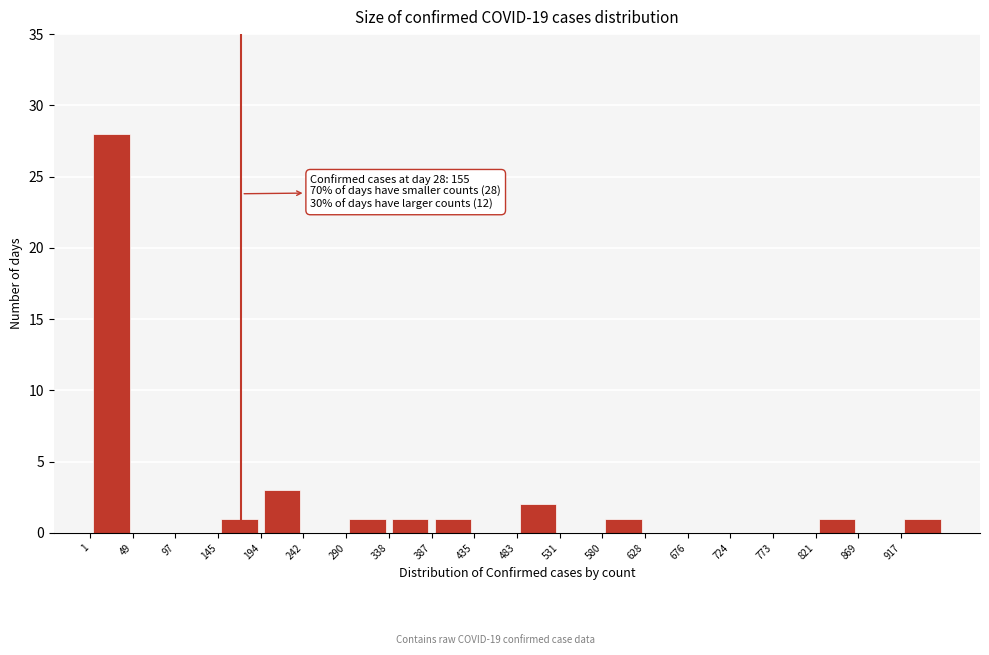

Which range on the x-axis has the tallest bar?

0 to 50